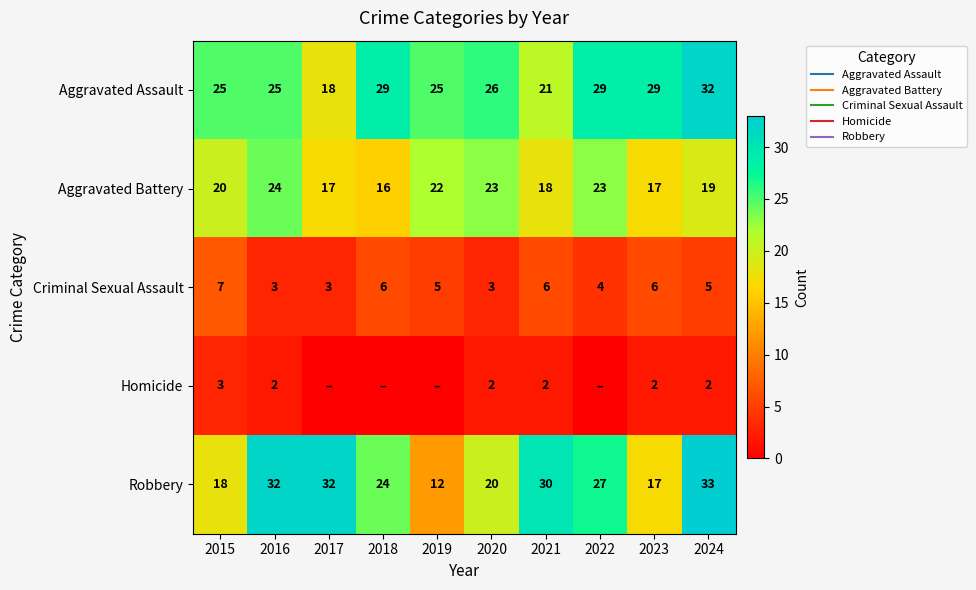

Which series changed the most between 2021 and 2022?

Aggravated Assault